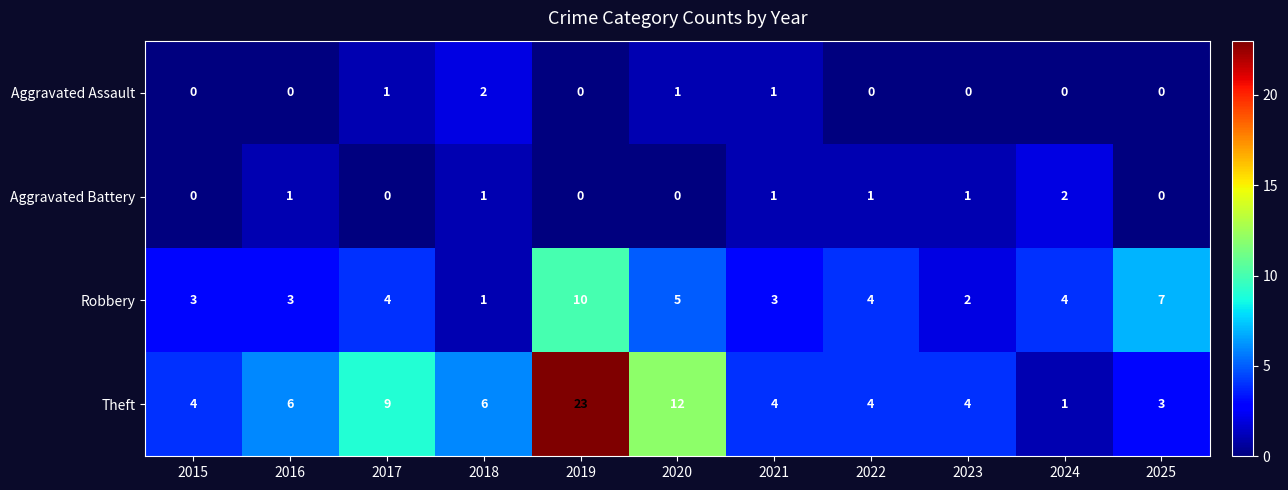

What is the maximum value shown in the chart?

23